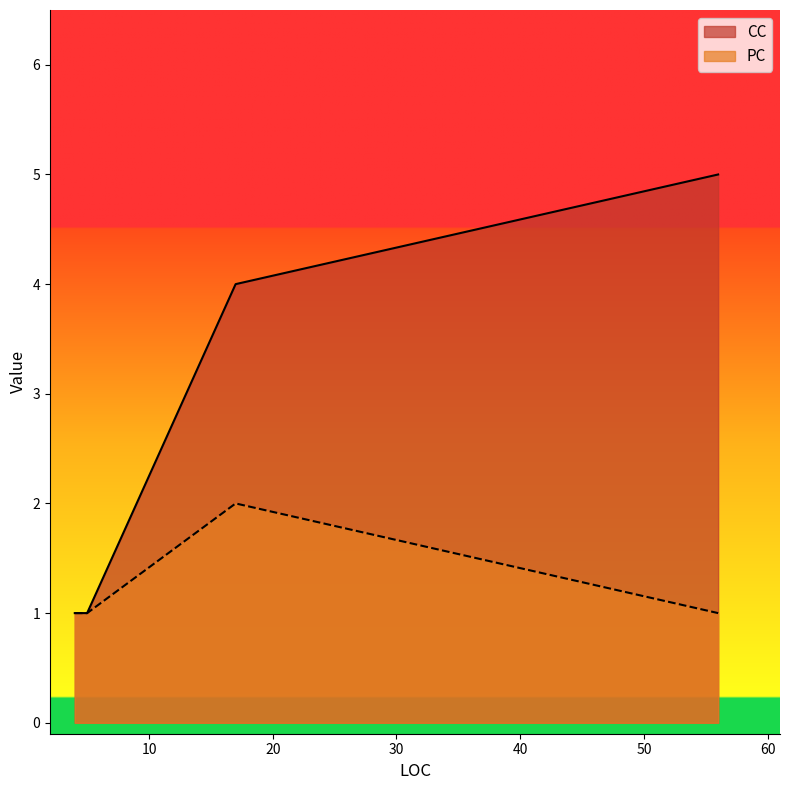

True or false: CC and PC cross at least once.

False